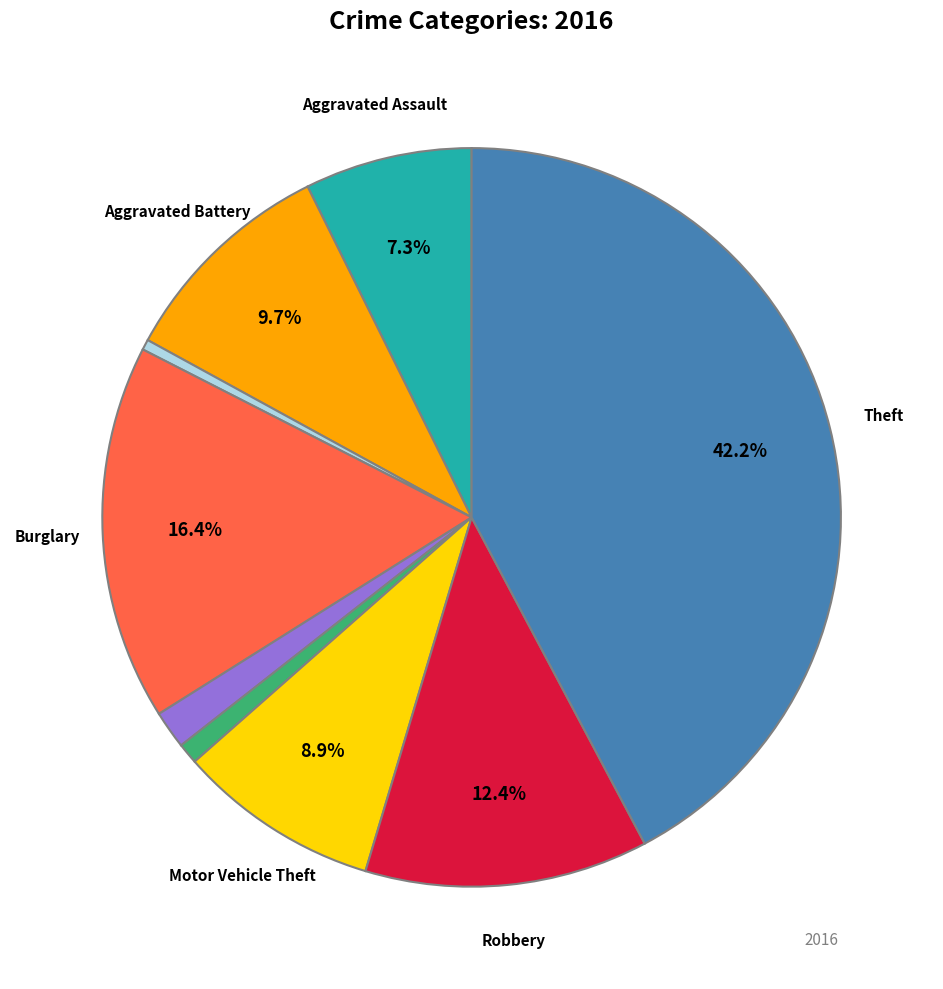

Does any single category account for the majority?

No